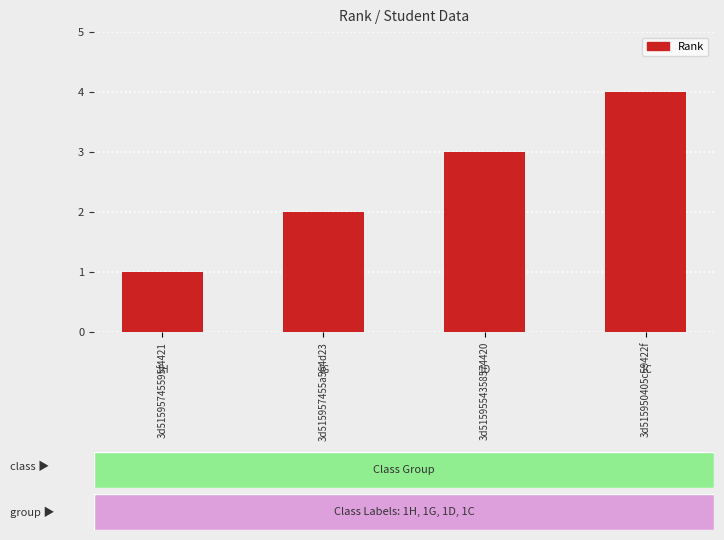

Between 3d51595745595f4421 and 3d515950405c59422f, which is larger?

3d515950405c59422f